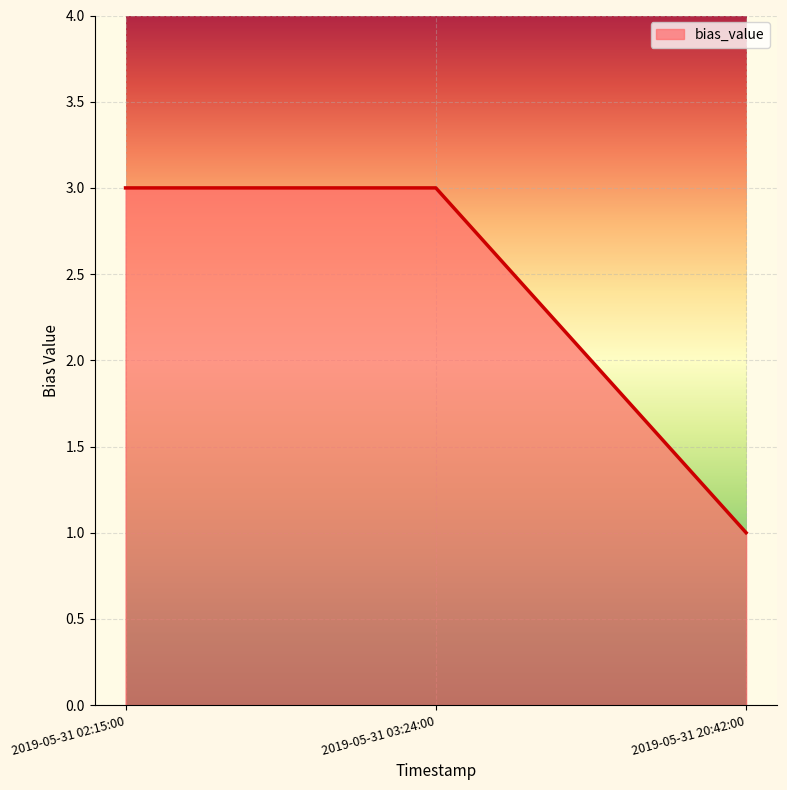

Reading left to right, extract all data points from this chart.

3	3	1